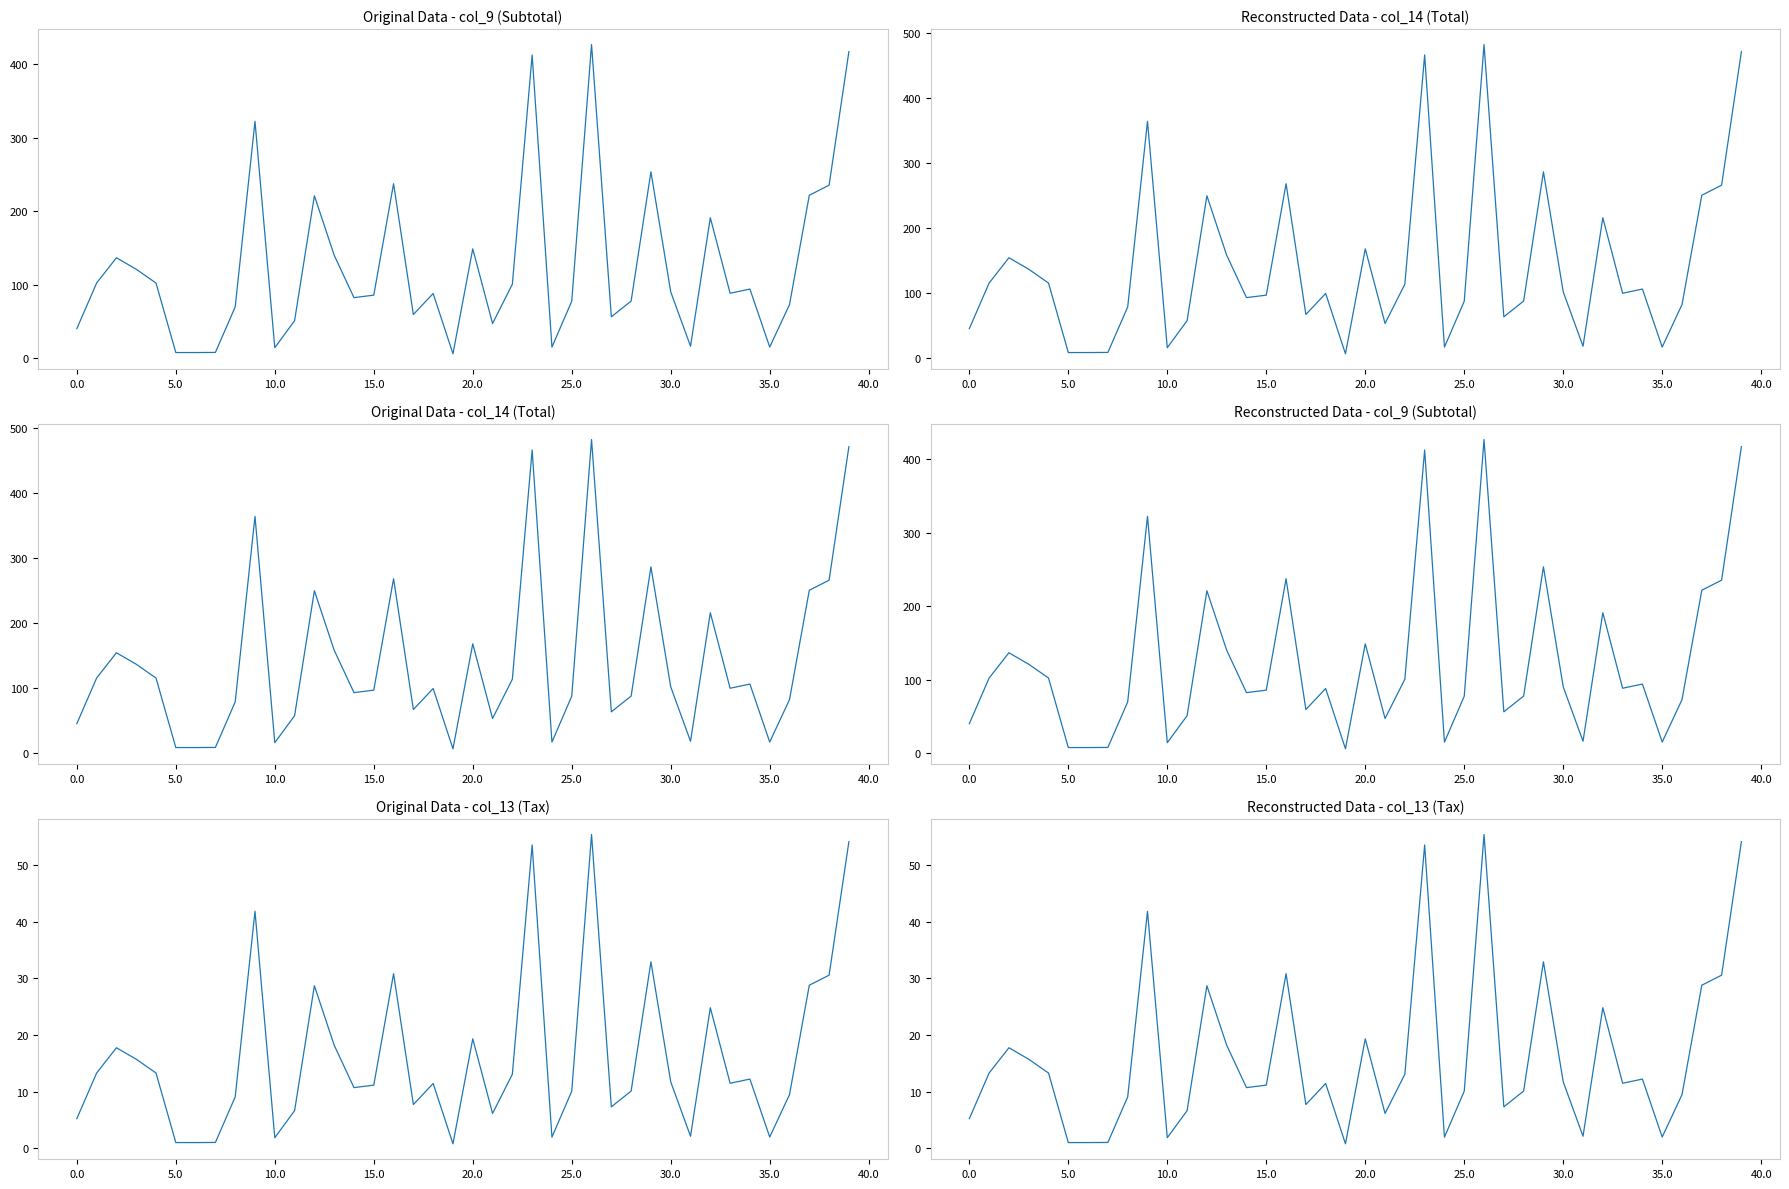

True or false: col_13 and col_9 cross at least once.

False